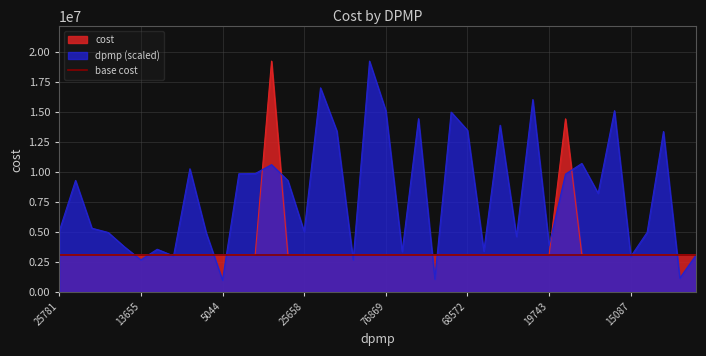

How many times do cost and dpmp cross each other?

17